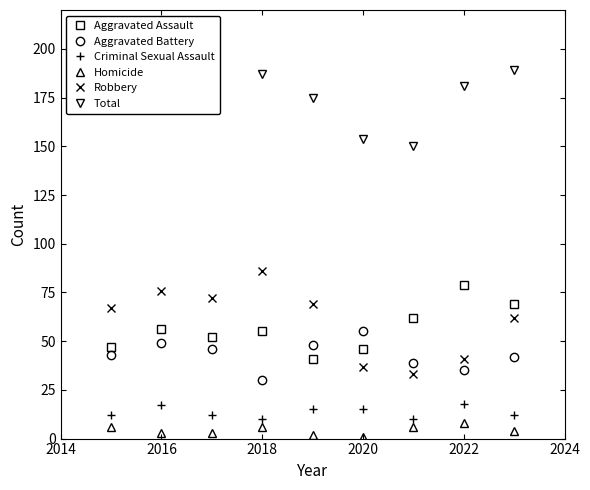

Which series has the largest total across all categories?

Total